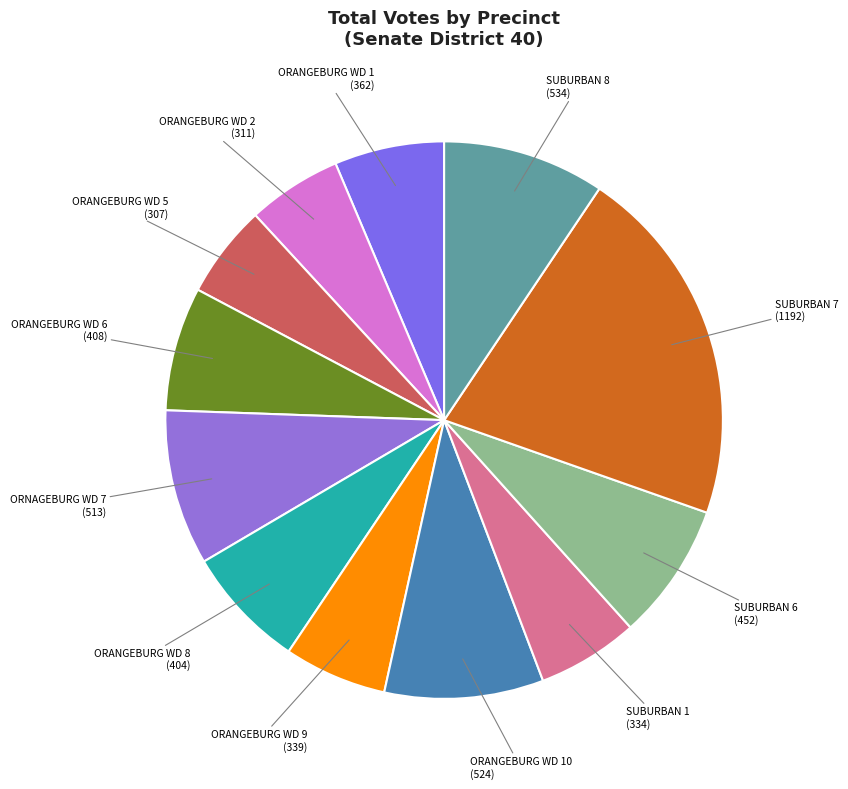

How many slices are in this pie chart?

12